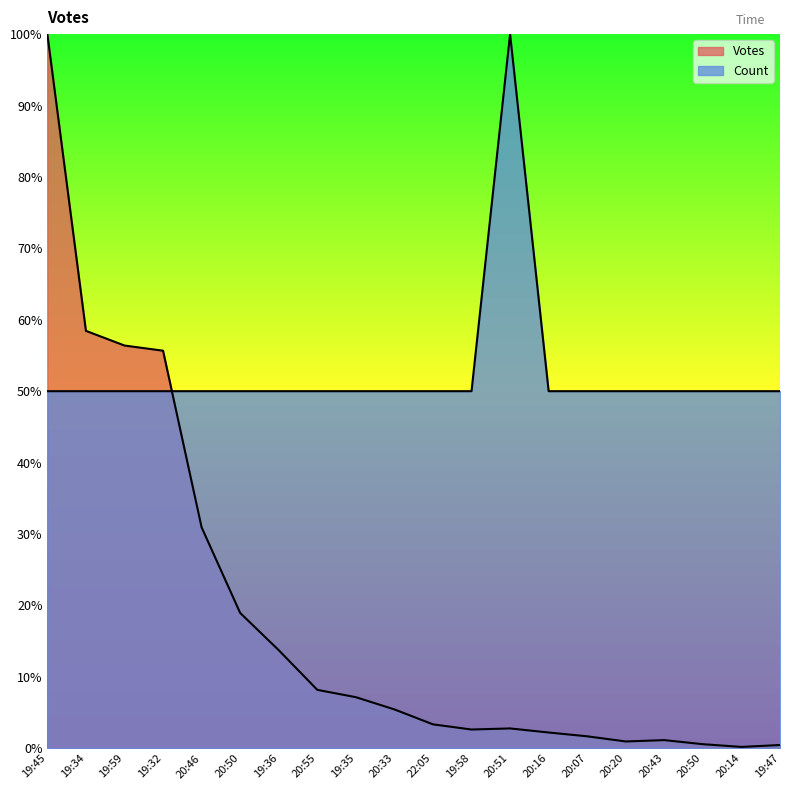

Reading right to left, transcribe all the data shown in this chart.

Votes: 0.5	0.2	0.6	1.1	1.0	1.7	2.2	2.8	2.6	3.3	5.4	7.2	8.2	13.7	18.9	30.9	55.7	56.4	58.4	100.0
Count: 50.0	50.0	50.0	50.0	50.0	50.0	50.0	100.0	50.0	50.0	50.0	50.0	50.0	50.0	50.0	50.0	50.0	50.0	50.0	50.0